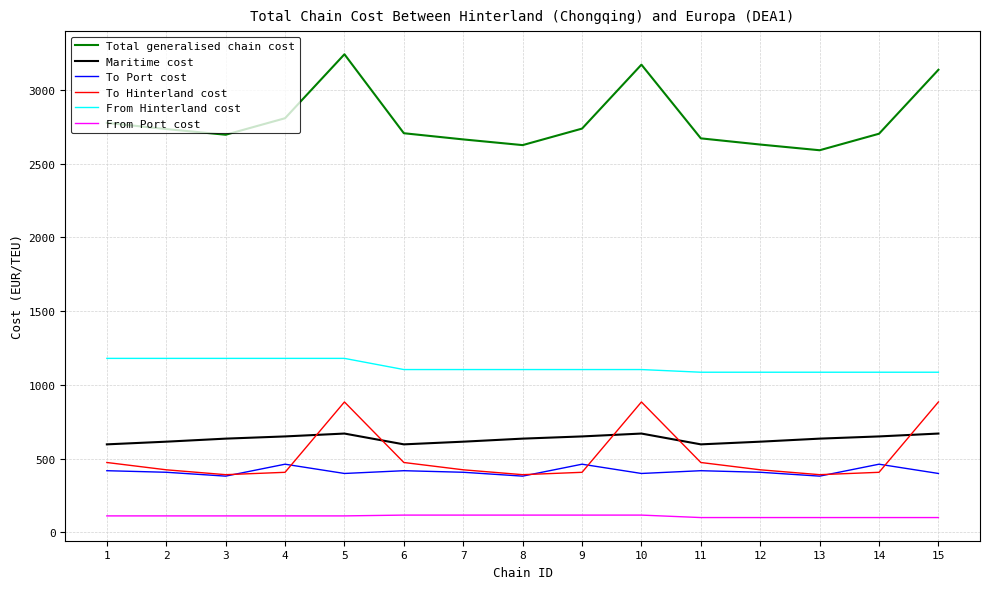

Does the chart have visible grid lines?

Yes